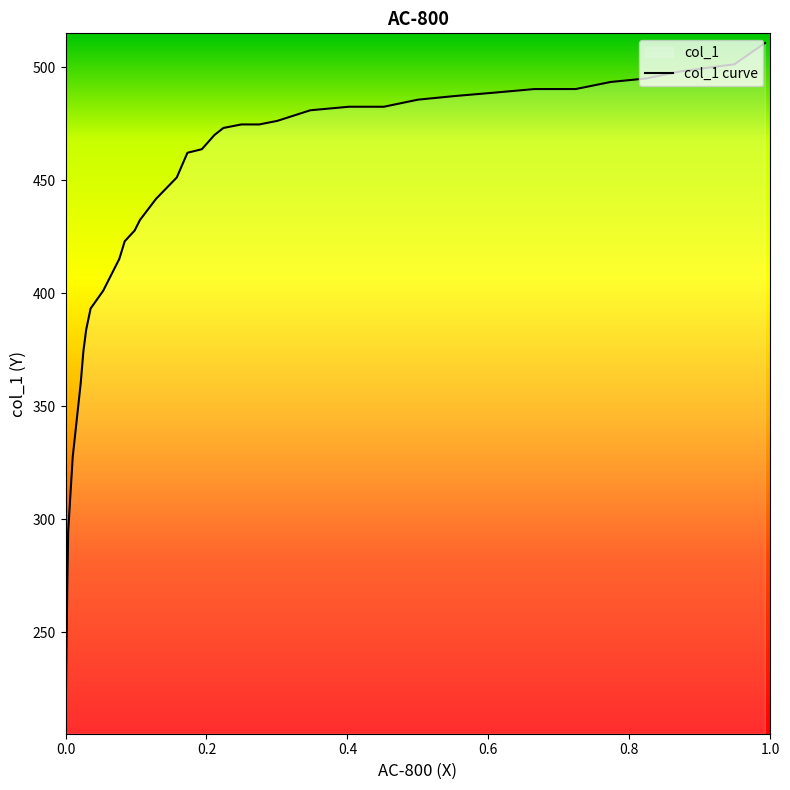

What is the change in value from 0.173 to 0.0102?

-134.7